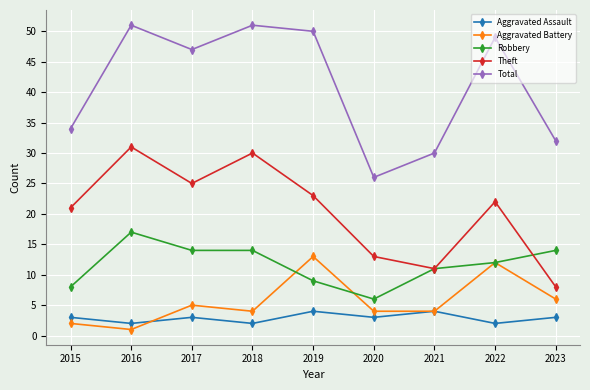

How many categories are shown in the chart?

9